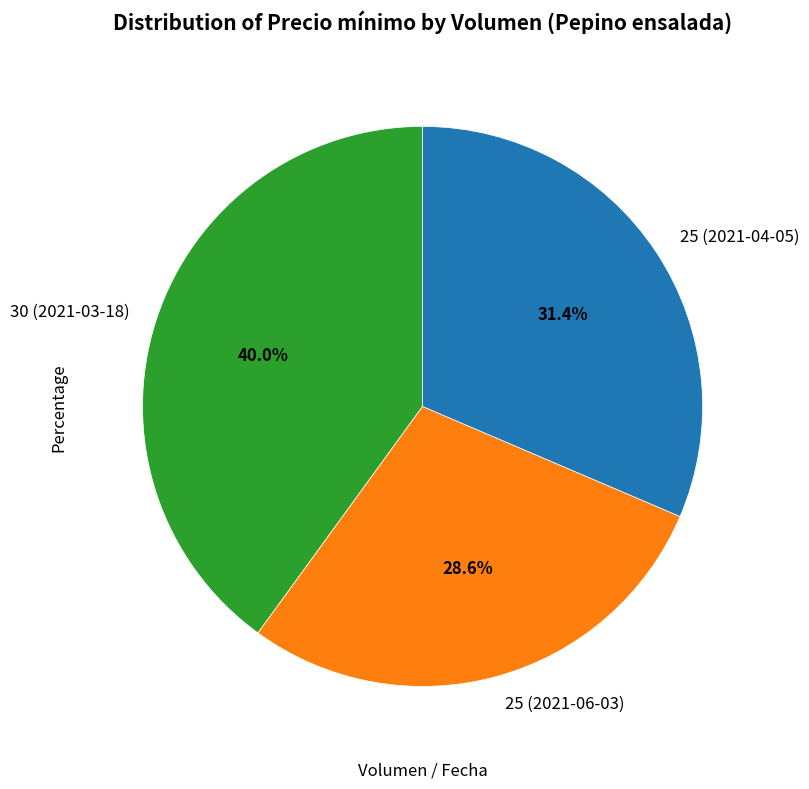

The 25 (2021-04-05) slice represents 31% of the pie. True or false?

True